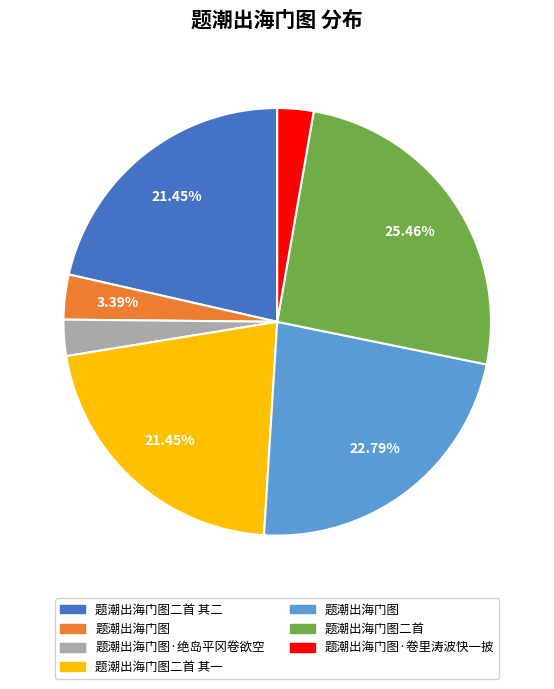

To the nearest percent, what is the difference between the largest and smallest slice percentages?

23%